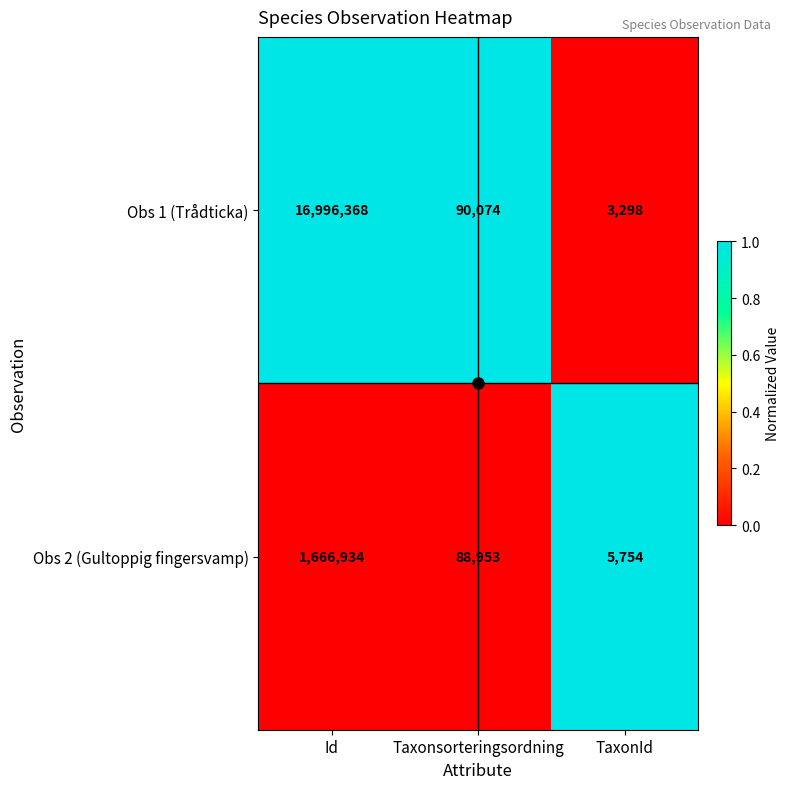

The Obs 2 (Gultoppig fingersvamp) series shows 22881 at Taxonsorteringsordning. True or false?

False